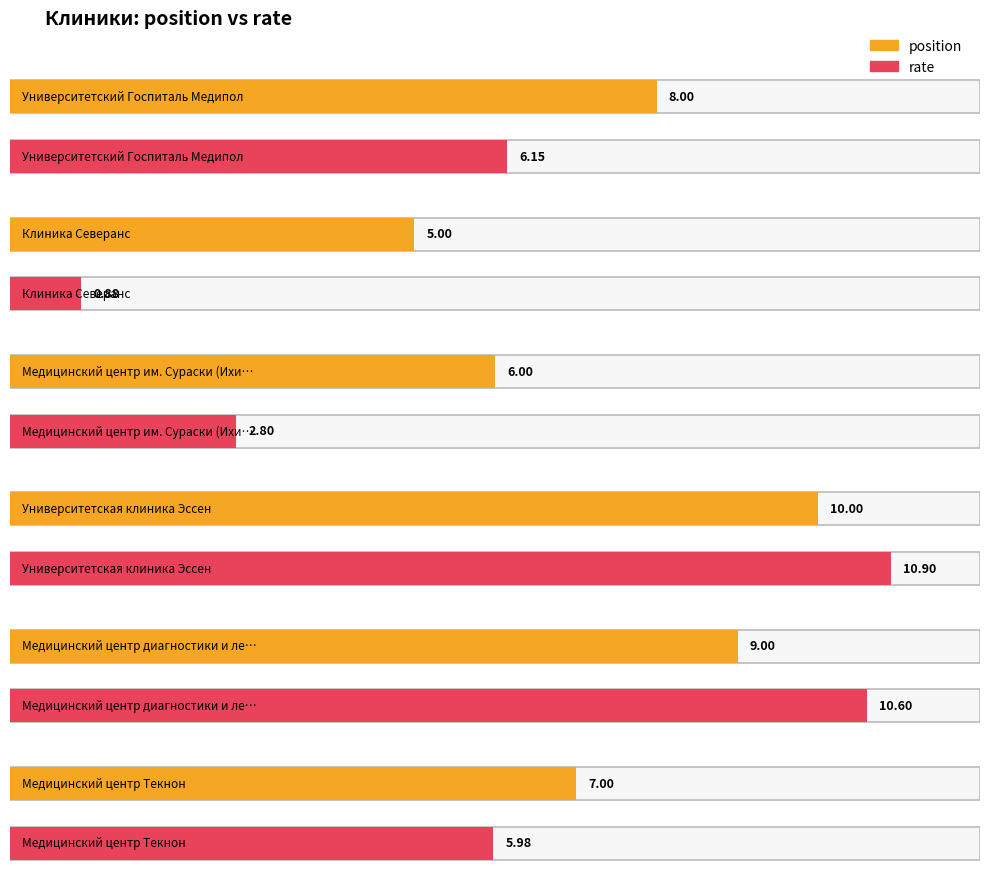

How many data points does each series have?

6